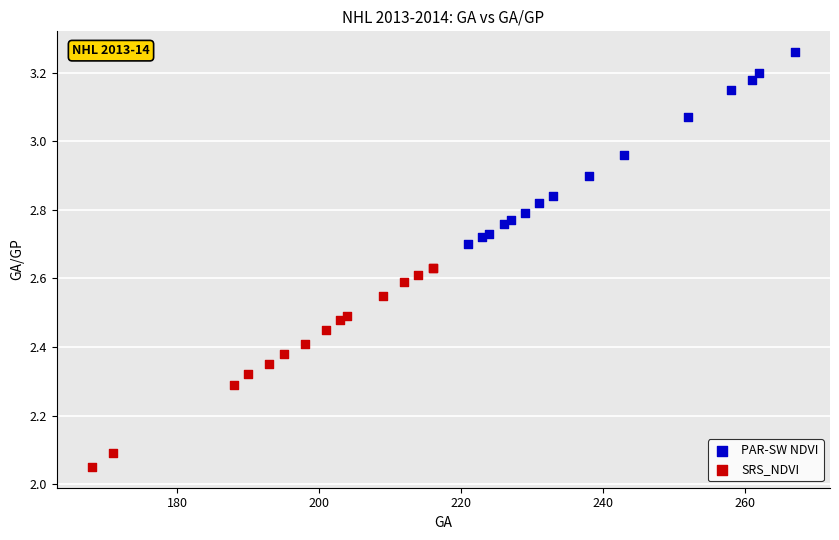

Which series reaches the maximum Y coordinate?

PAR-SW NDVI